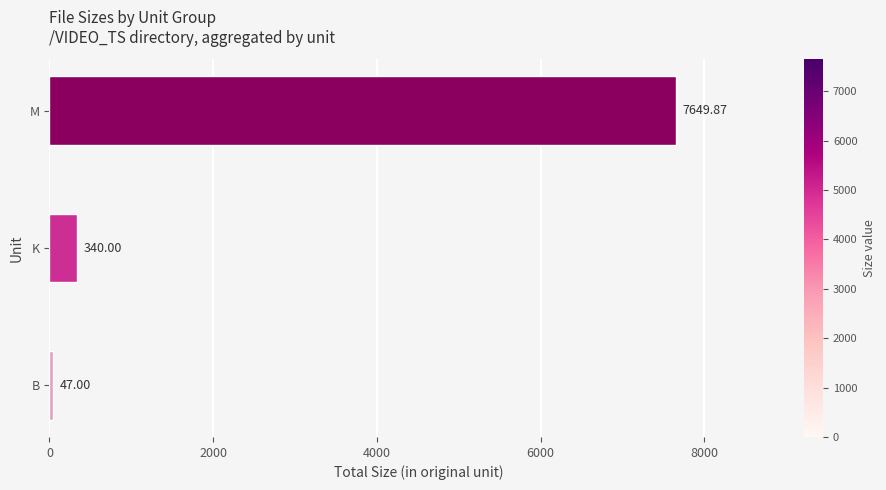

What is the sum of all values?

8036.9